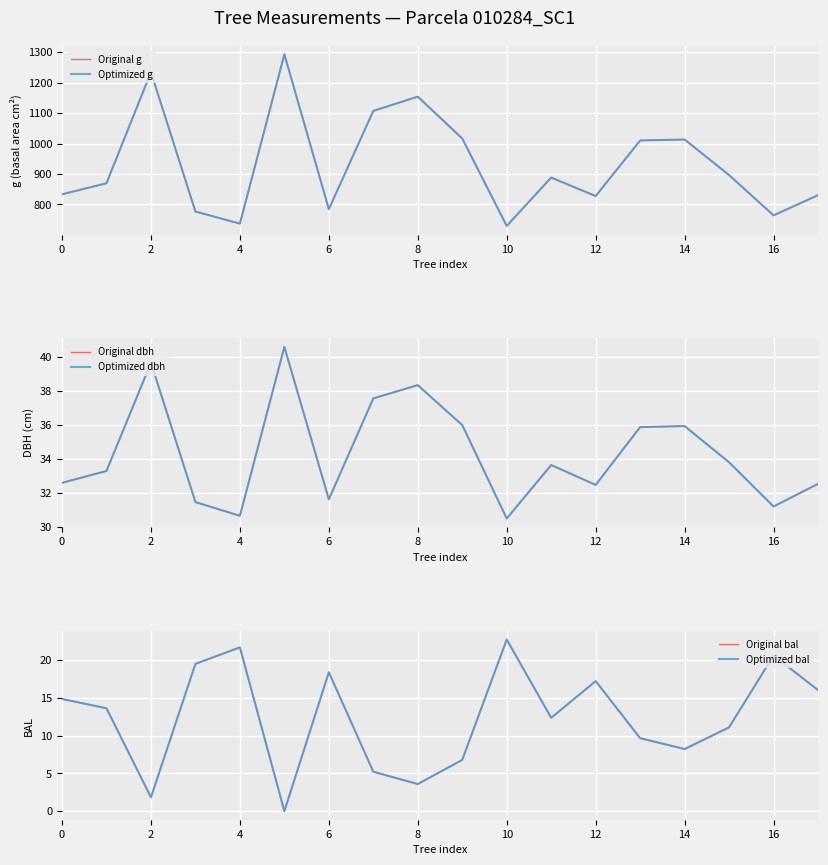

Is the value of Original bal at 2 greater than the value of Optimized g at 14?

No